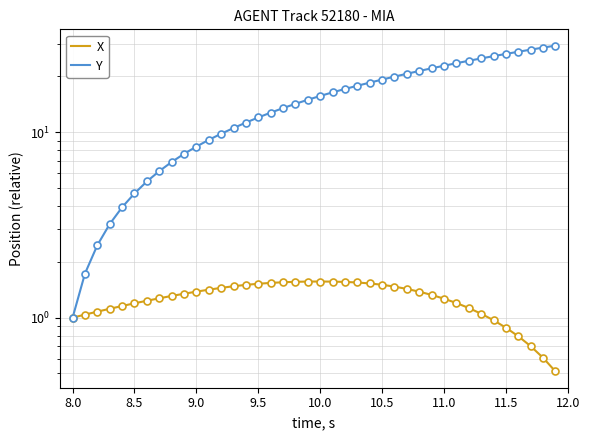

True or false: X has more than 0 points higher than both neighbors.

True